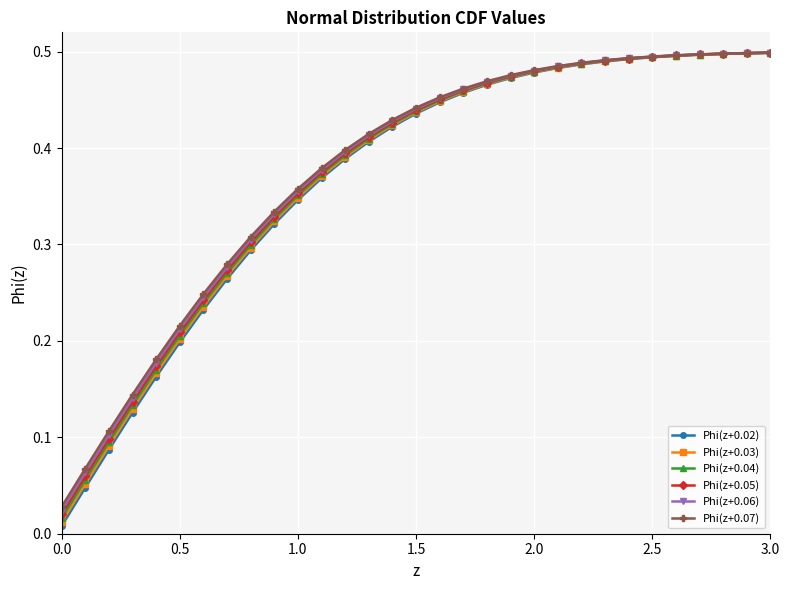

Which series has the widest spread of values?

Phi(z+0.02)